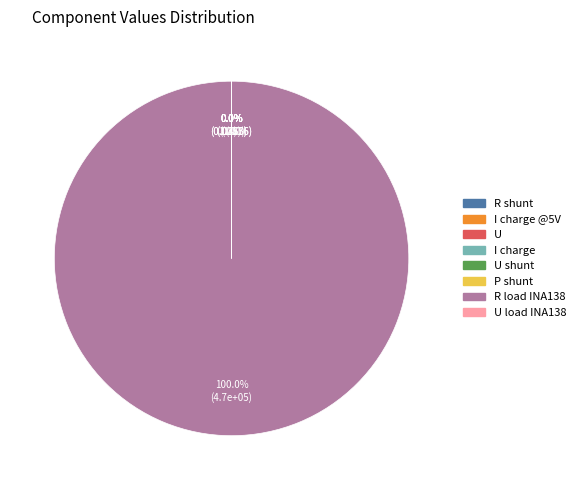

Approximately how many times larger is the value at U load INA138 compared to I charge?

0.9